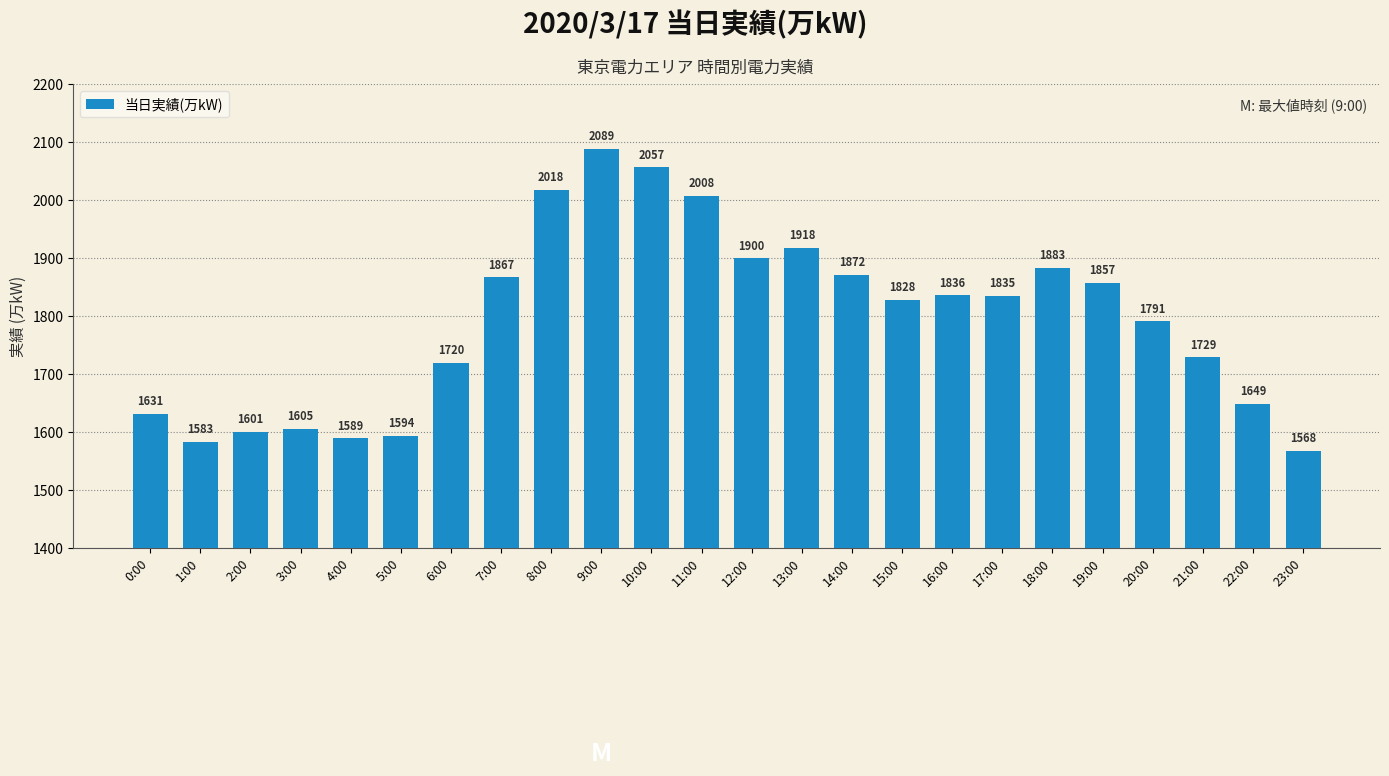

What is the difference between the second highest and second lowest values?

474